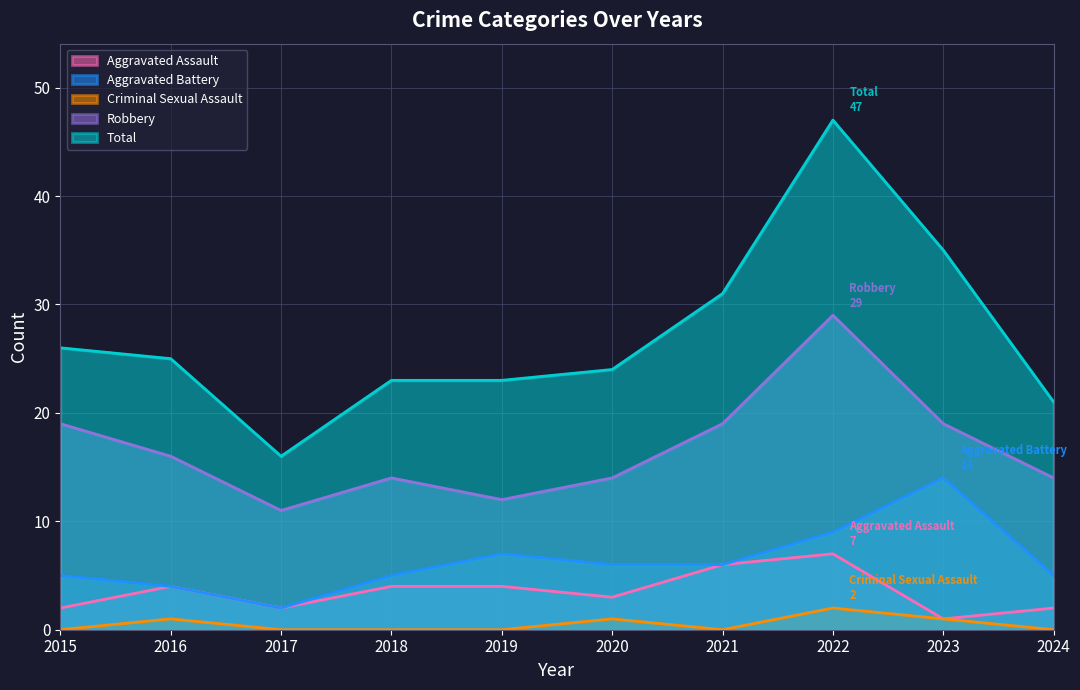

How many data points in Criminal Sexual Assault are above 0?

4